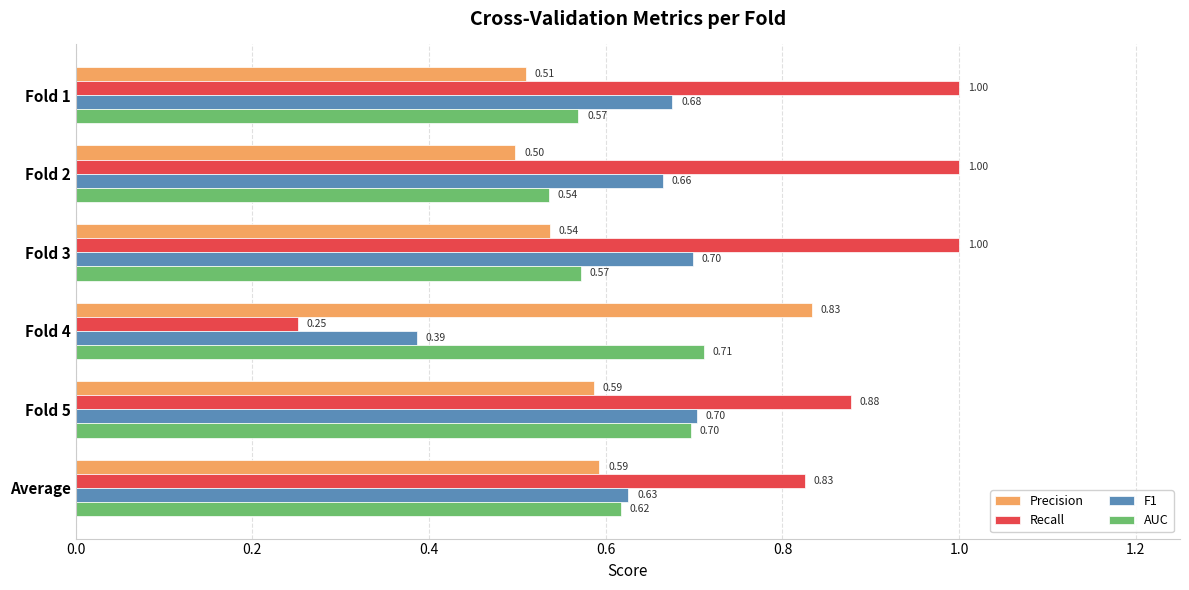

What is the sum of all AUC values?

3.7